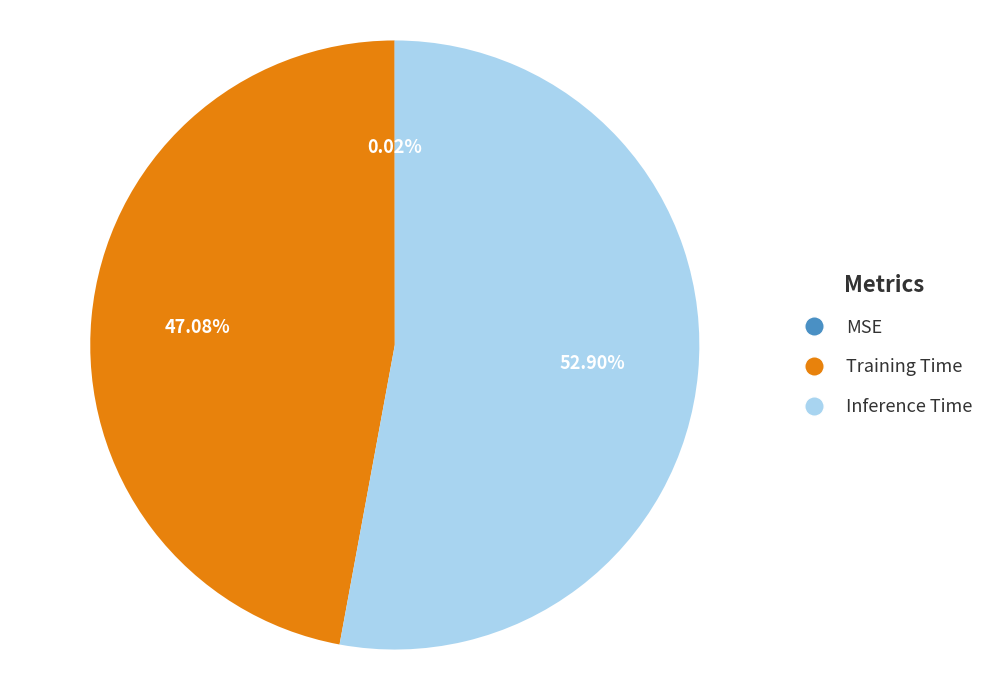

Combined, what portion of the pie is Inference Time and Training Time?

100.0%